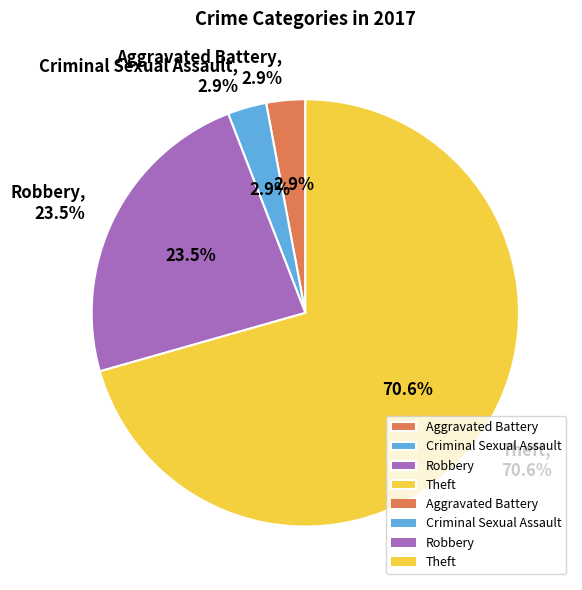

True or false: Theft accounts for 71% of the total.

True